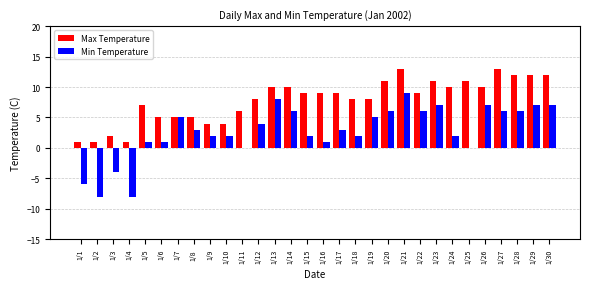

What is the maximum value shown in the chart?

13